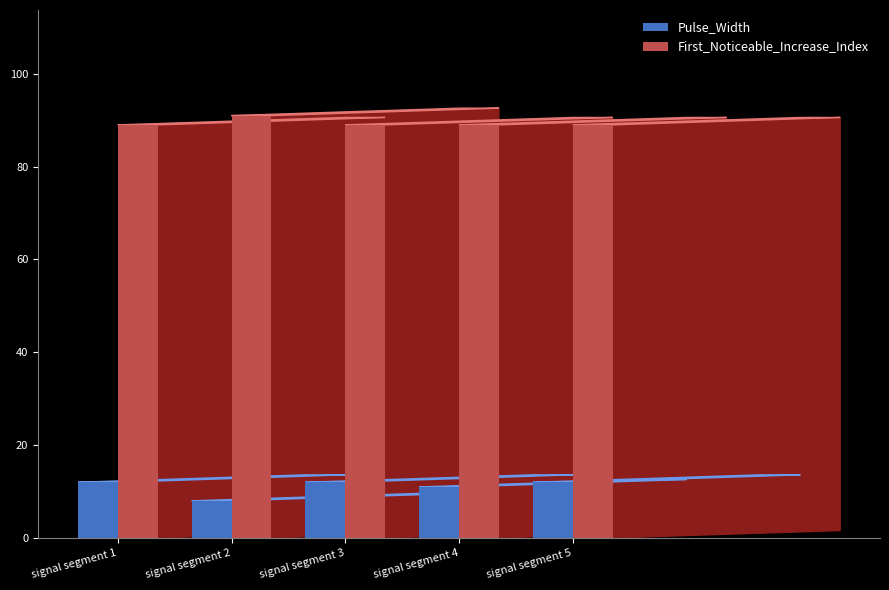

How many groups of bars are there?

5